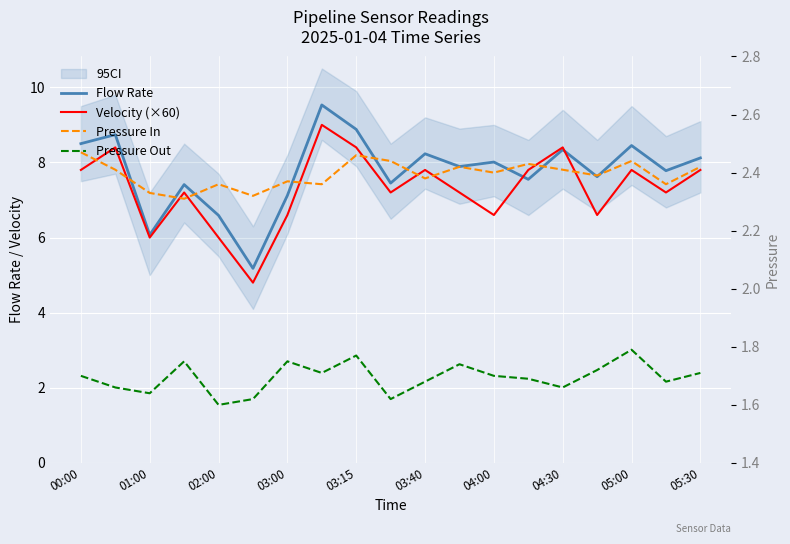

Between 03:00 and 11, which series saw the biggest shift?

Flow Rate